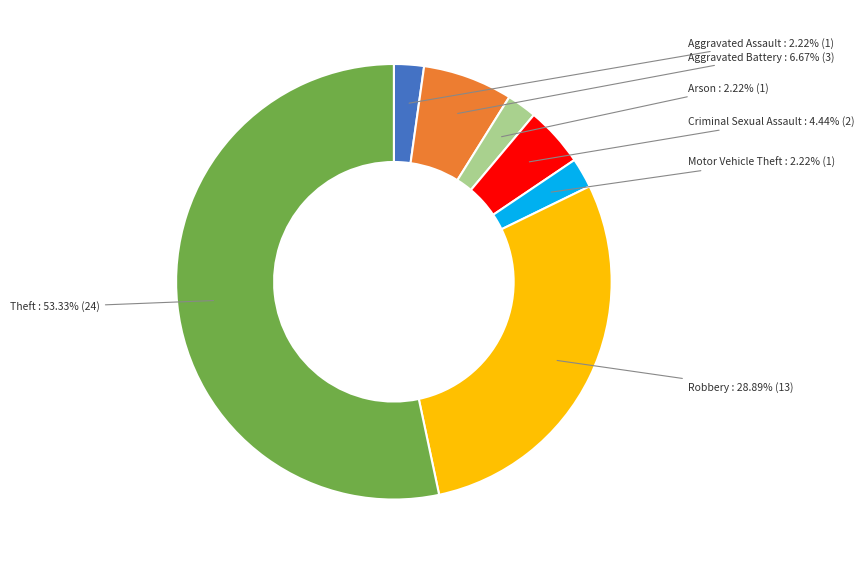

Is there any slice that represents more than half of the pie?

Yes